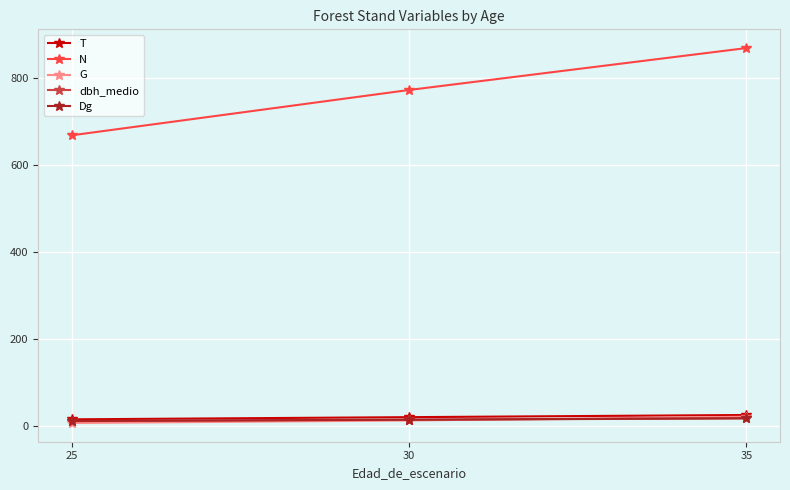

What is the difference between the T values at 30 and 35?

5.0